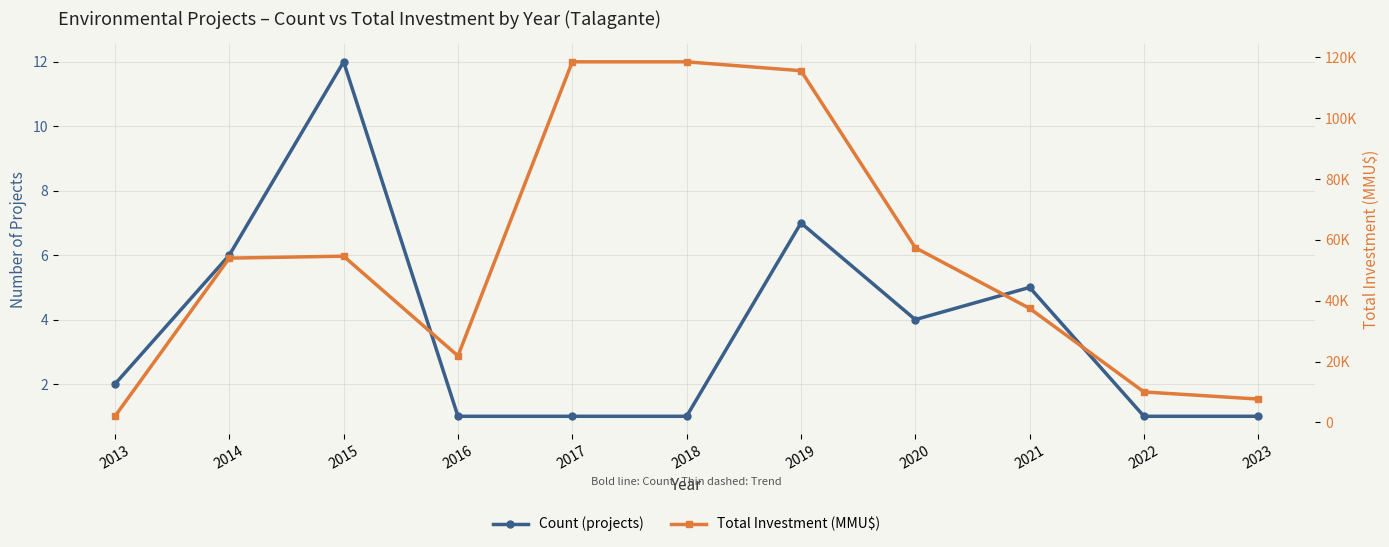

What is the total value across all series at 2013?

4004